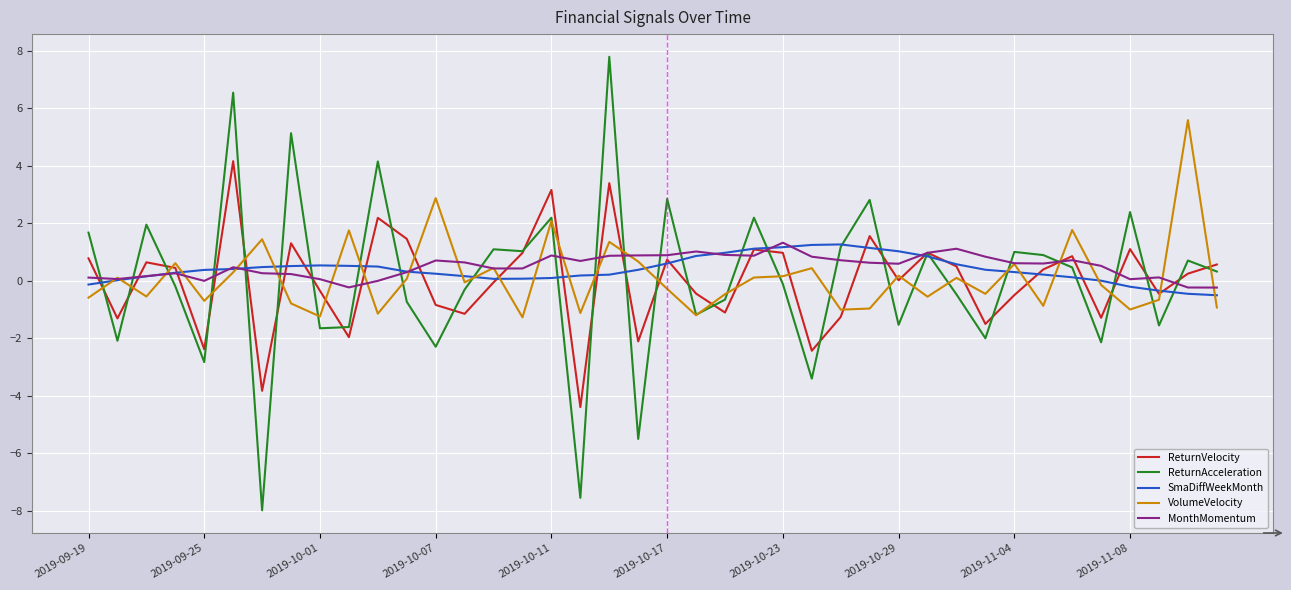

Which series has the widest spread of values?

ReturnAcceleration